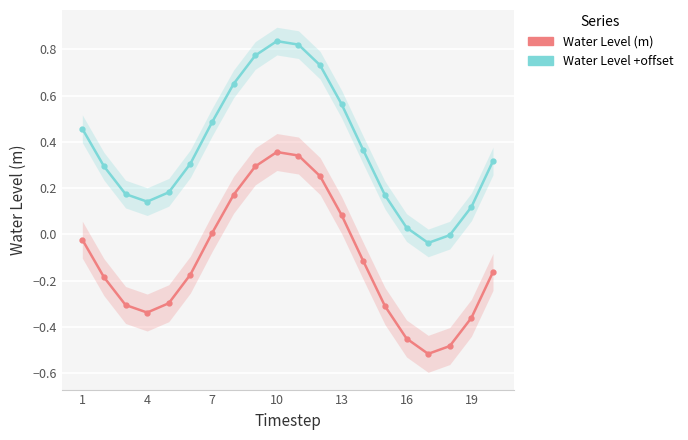

Reading left to right, what are all the values shown in this chart?

Water Level (m): -0.0	-0.2	-0.3	-0.3	-0.3	-0.2	0.0	0.2	0.3	0.4	0.3	0.3	0.1	-0.1	-0.3	-0.5	-0.5	-0.5	-0.4	-0.2
Water Level +offset (m): 0.5	0.3	0.2	0.1	0.2	0.3	0.5	0.7	0.8	0.8	0.8	0.7	0.6	0.4	0.2	0.0	-0.0	-0.0	0.1	0.3